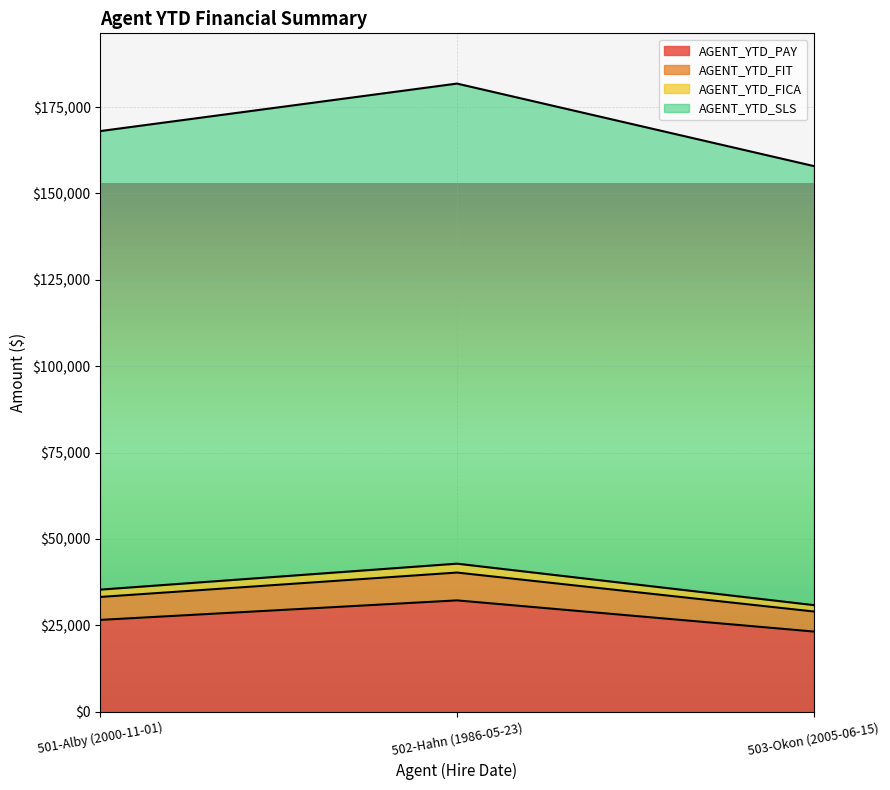

At which label is AGENT_YTD_SLS closest to 169879?

501-Alby (2000-11-01)